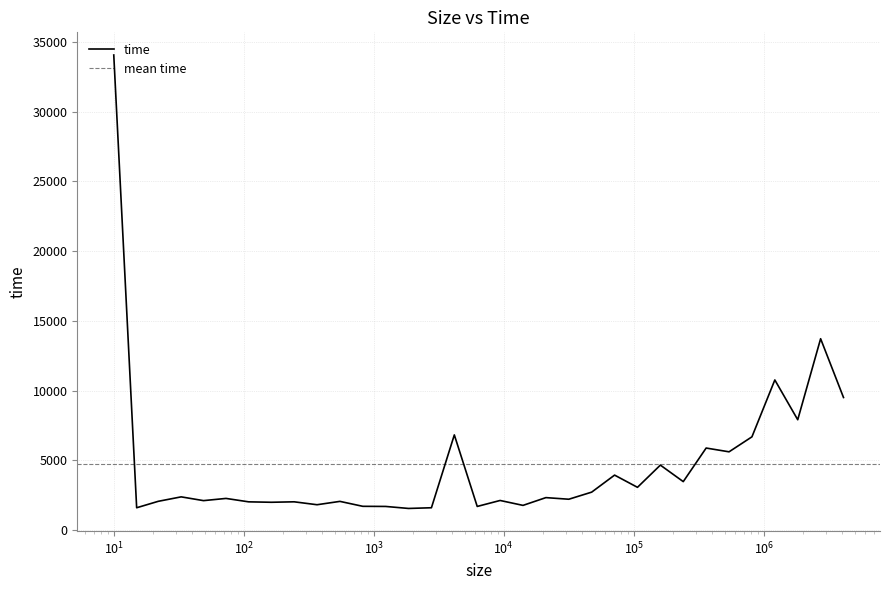

What is the smallest value displayed?

1551